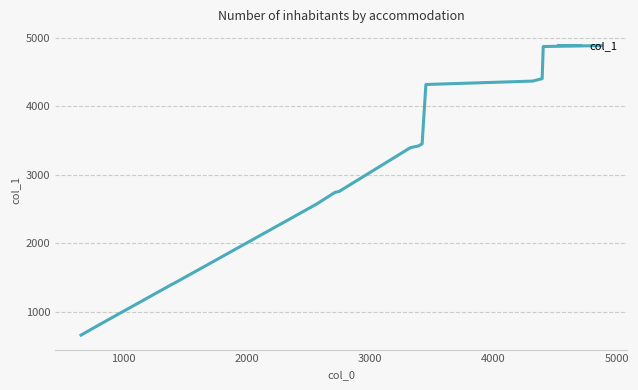

What is the maximum value shown in the chart?

4888.5